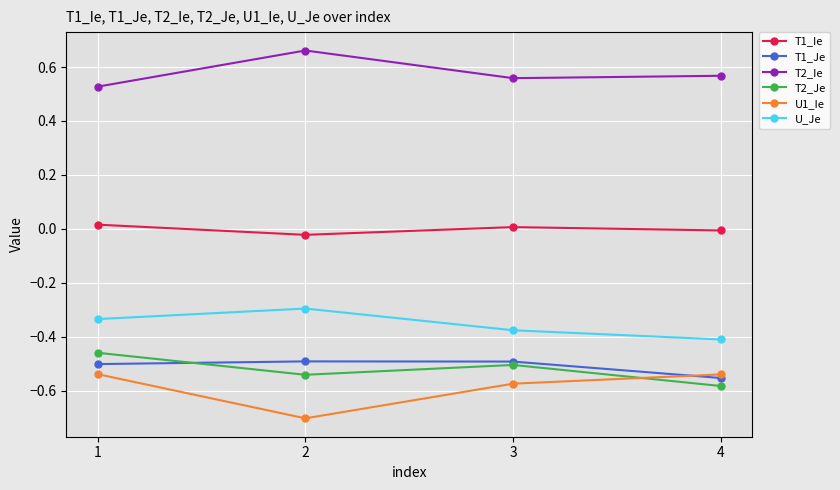

Which series has the largest total across all categories?

T2_Ie